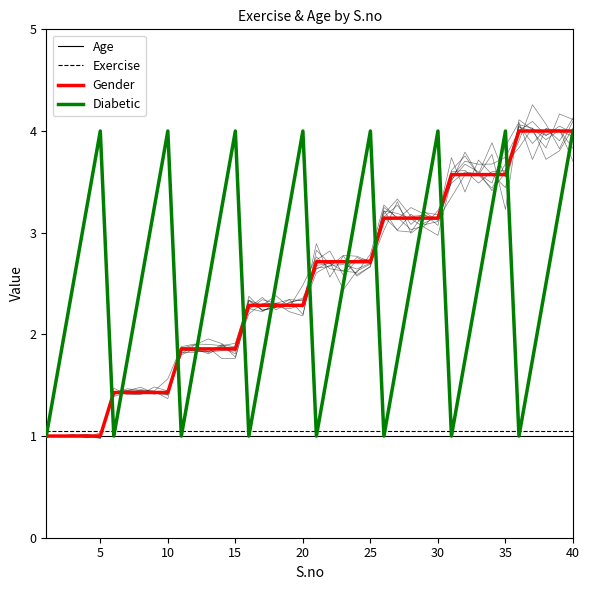

What is the value of the Age point at the 30th from the left?

3.1